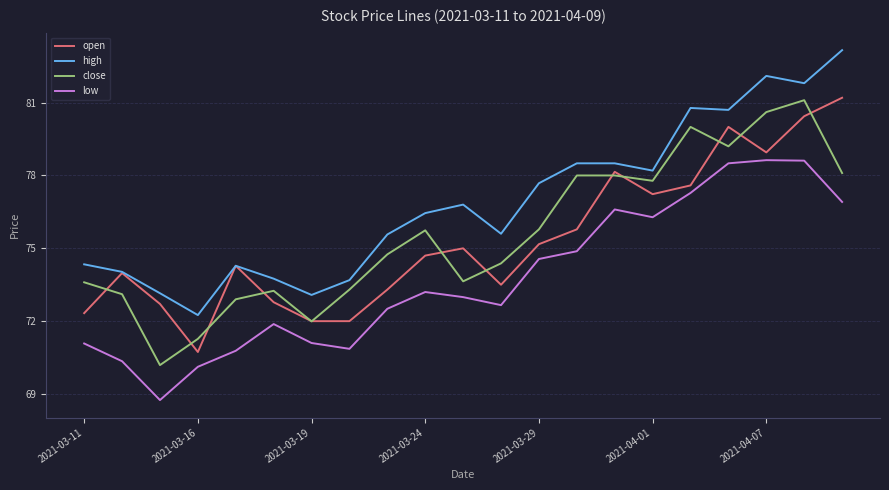

Which series has the largest total across all categories?

high